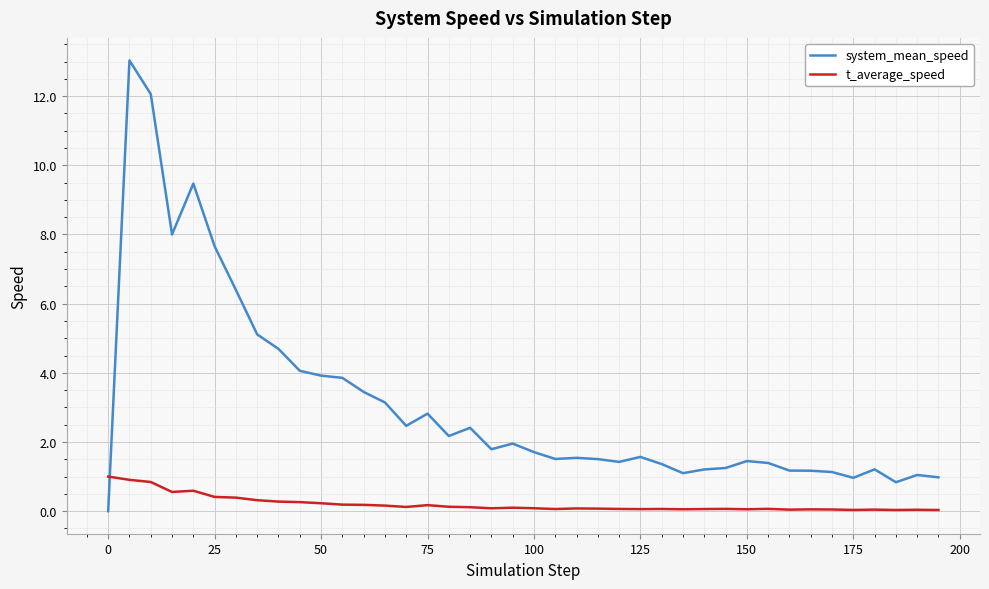

What is the maximum value shown in the chart?

13.0